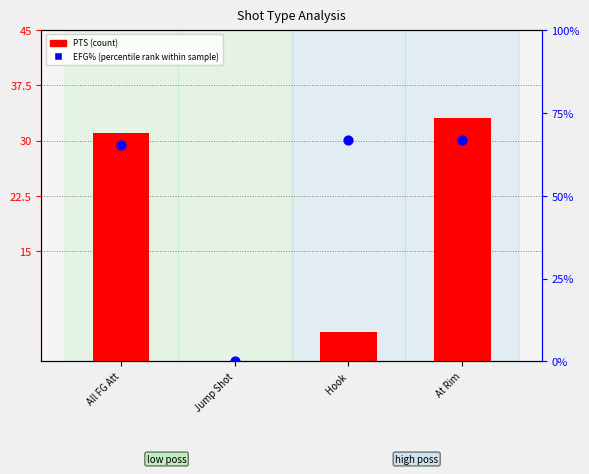

Which series reaches the maximum Y coordinate?

EFG% (percentile rank within sample)